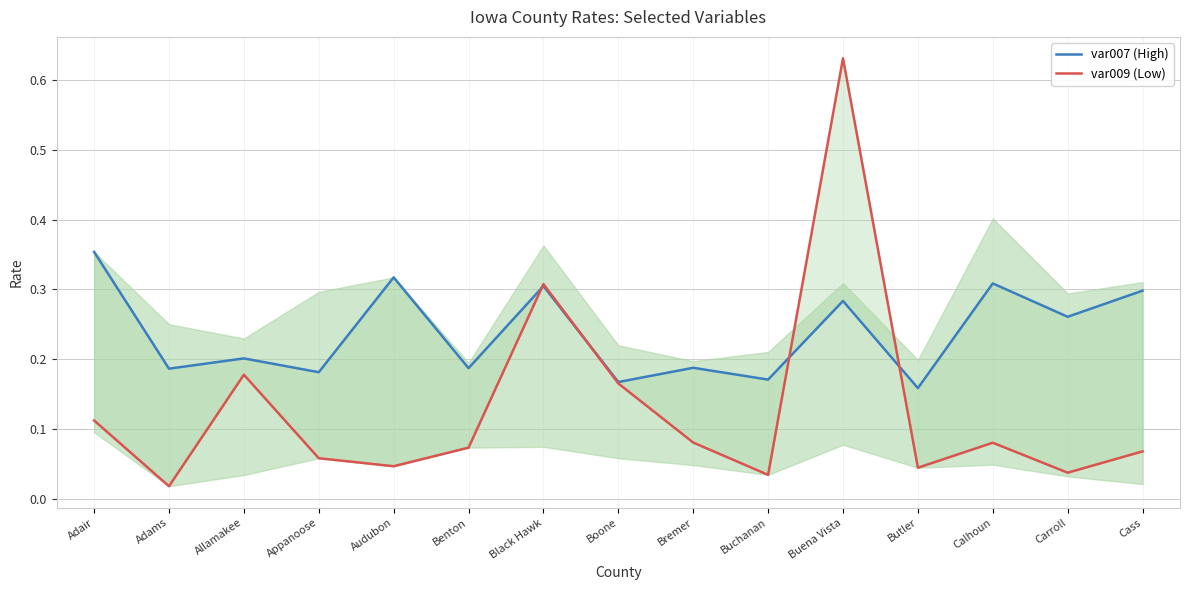

What is the sum of all var007 (High) values?

3.6